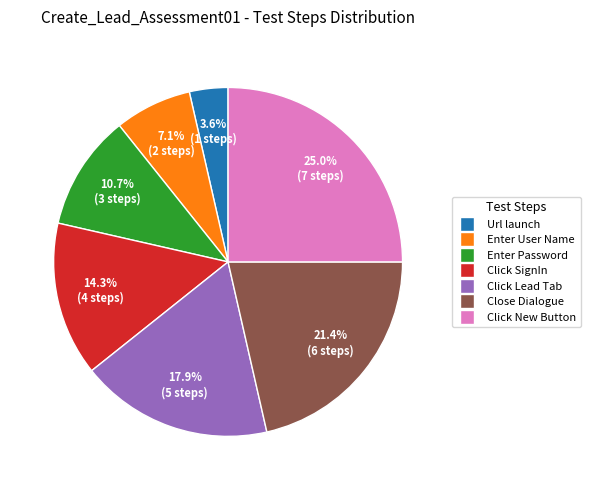

Is there any slice that represents more than half of the pie?

No